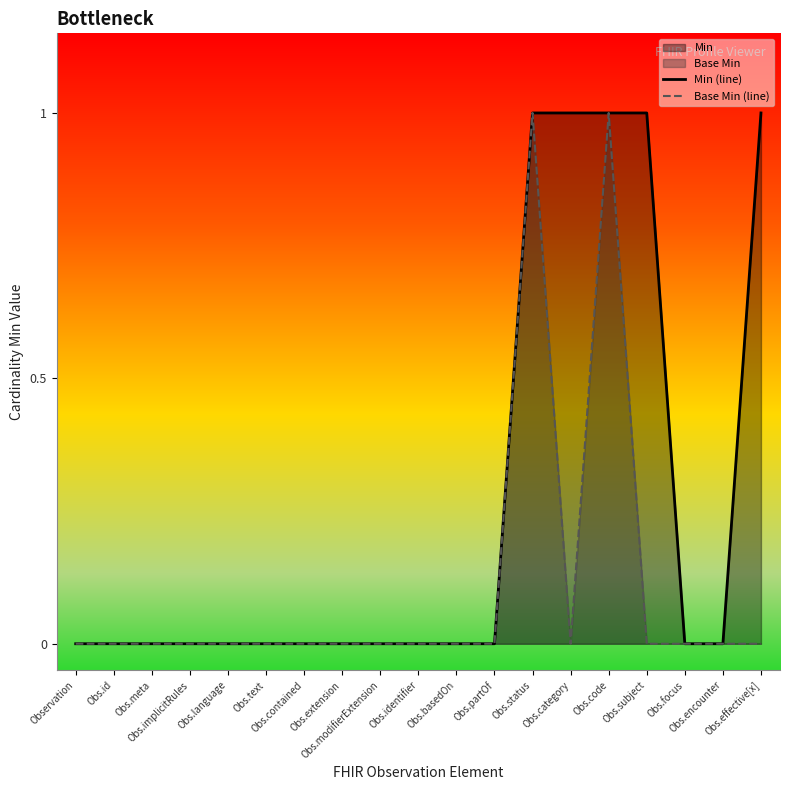

How many lines are shown in the chart?

2